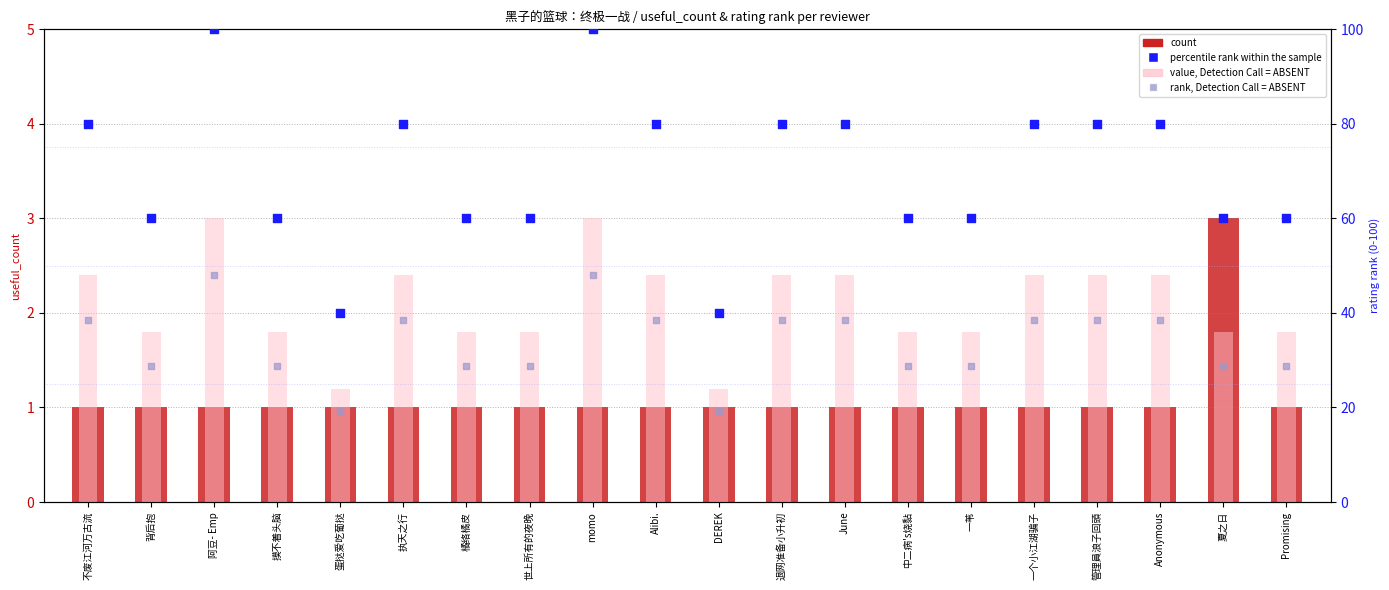

Which series has the largest total across all categories?

percentile rank within the sample